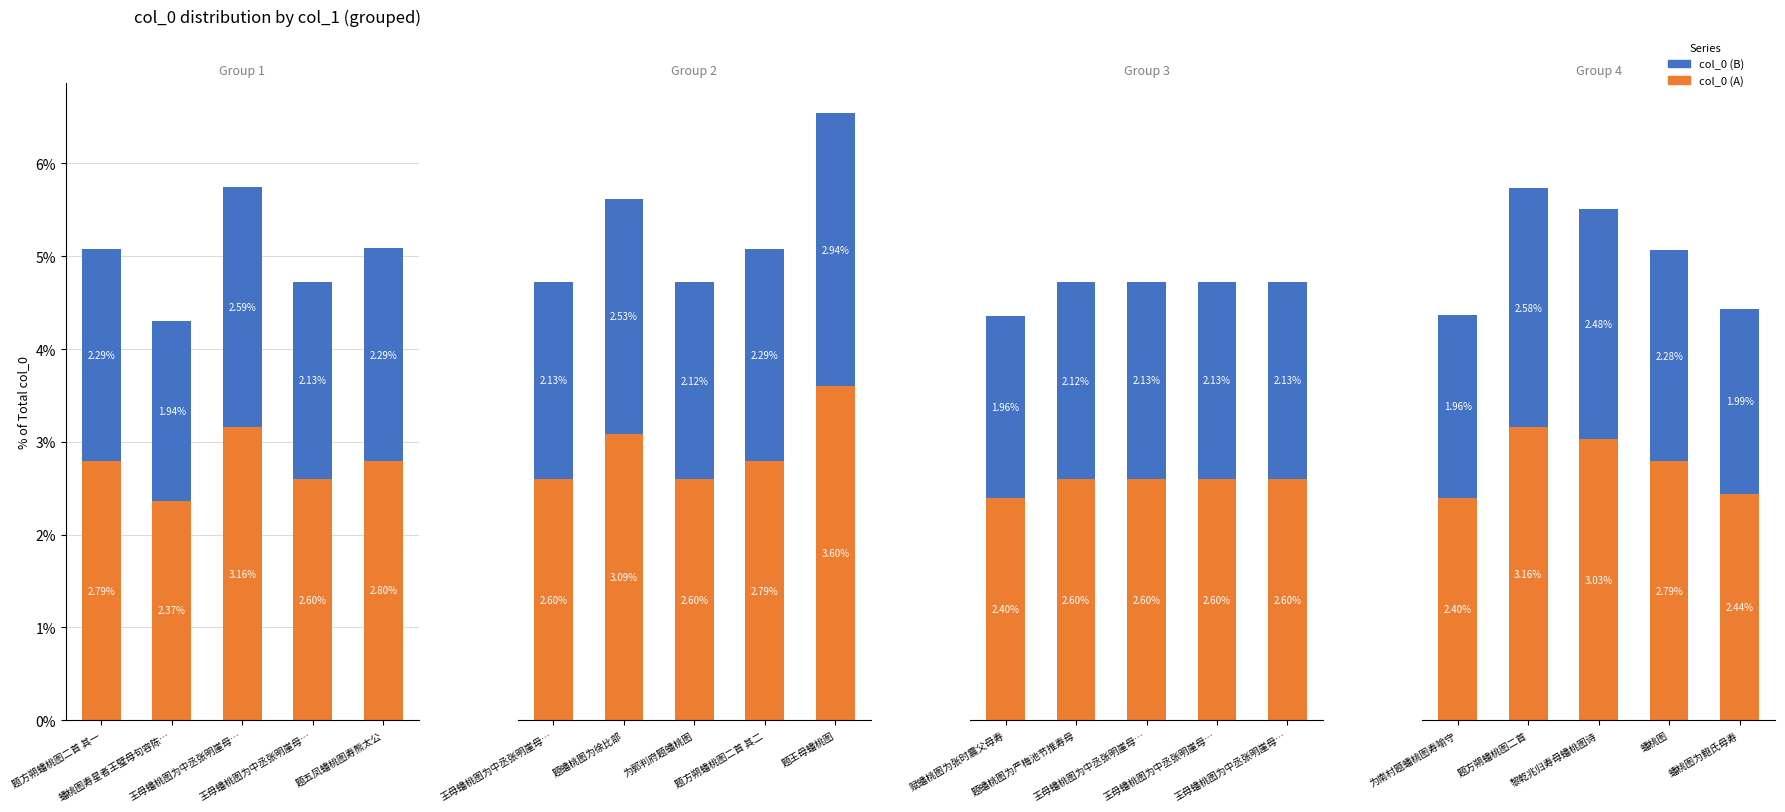

What are all the series names shown in the legend?

col_0 (A), col_0 (B)